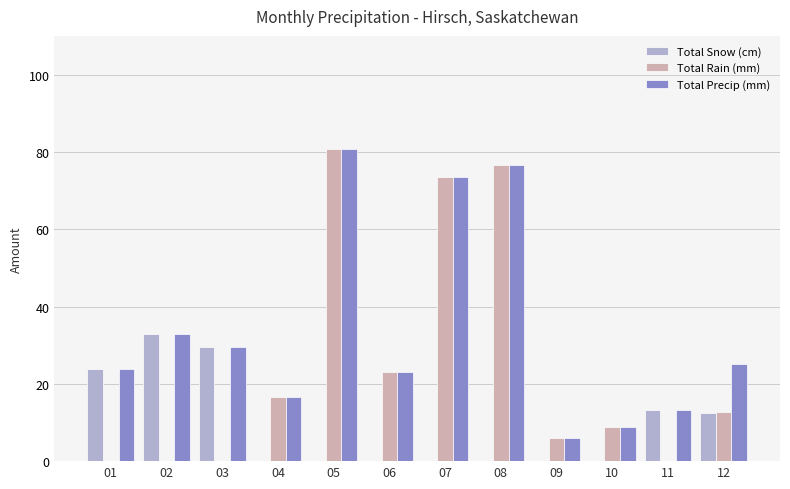

What is the maximum value shown in the chart?

80.8